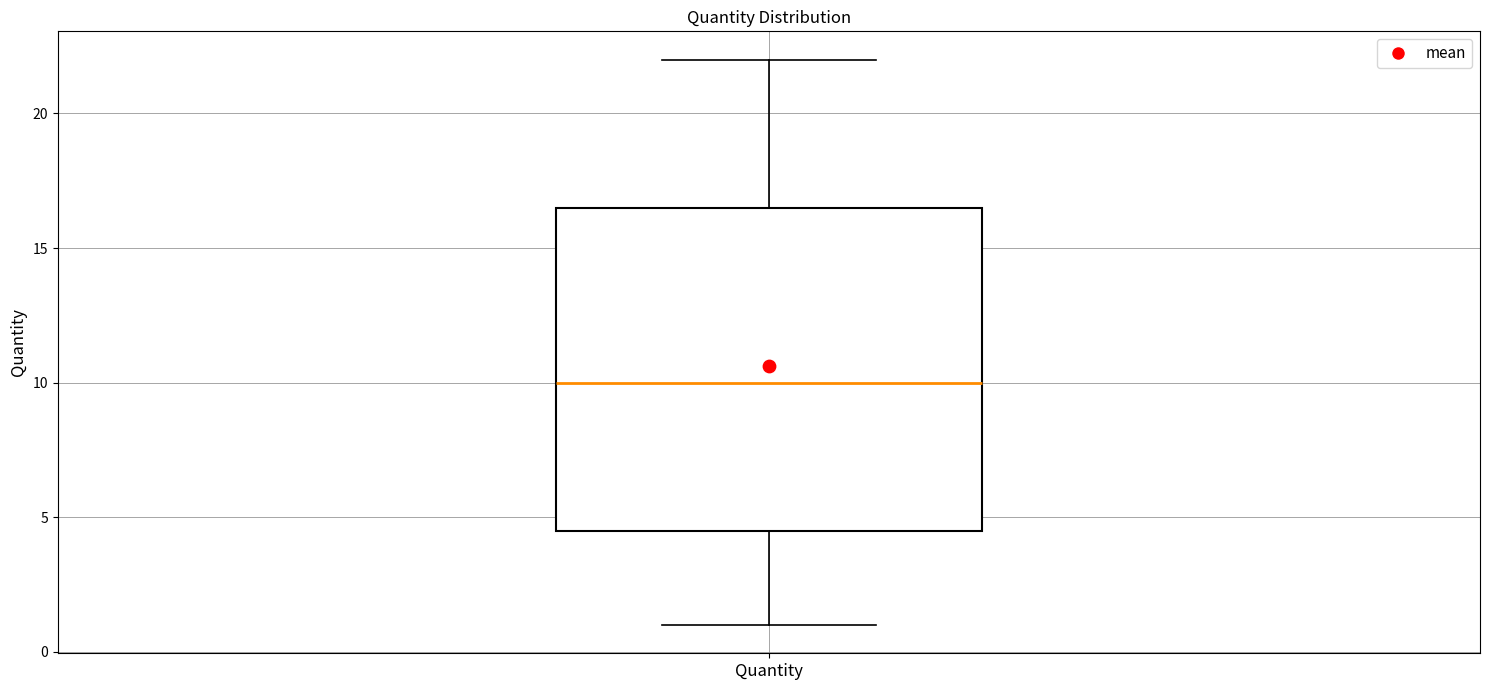

Where is the lower edge of the box for Quantity on the y-axis? The values are not printed on the chart, so give them approximately, as read against the axis.

4.5